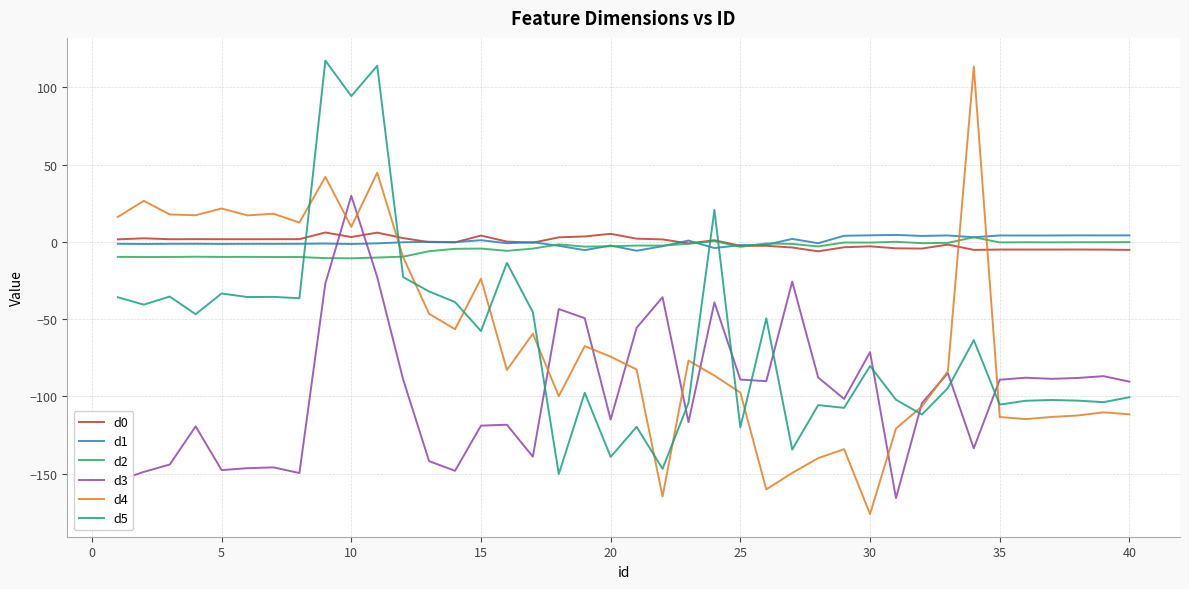

In d4, how many points are higher than both neighbors (excluding endpoints)?

12